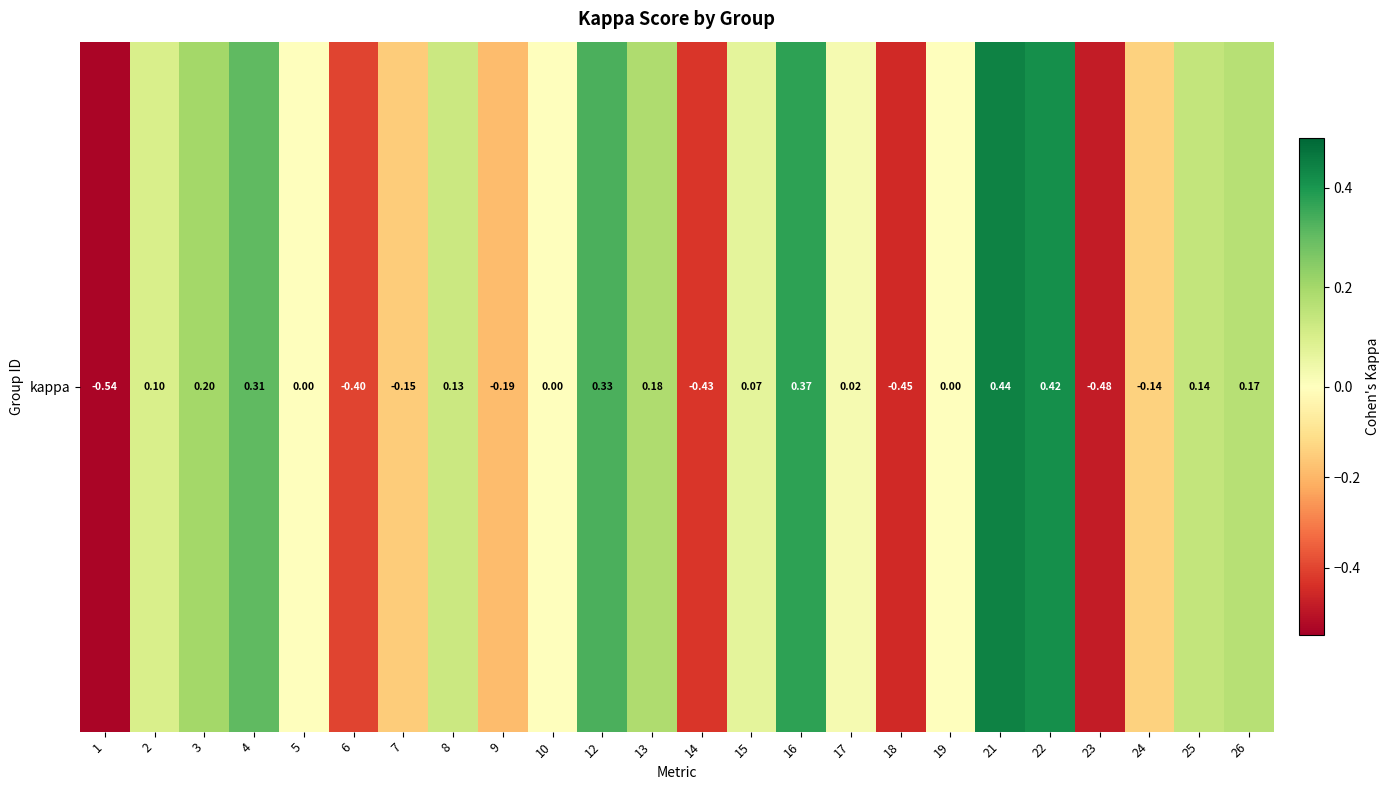

Which category has the lowest value across all series?

1